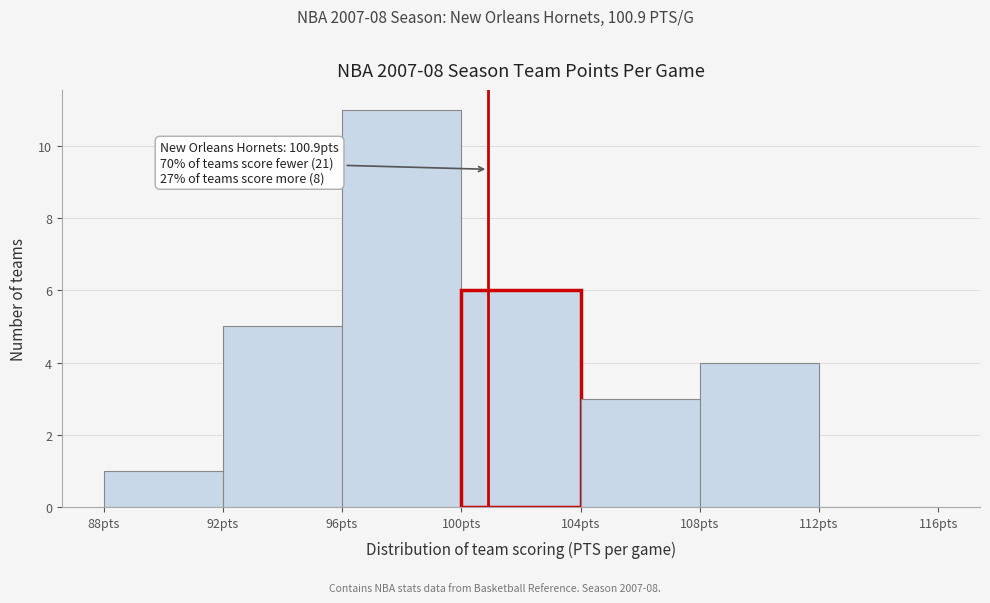

Over which range of the x-axis is the bar tallest?

96 to 100